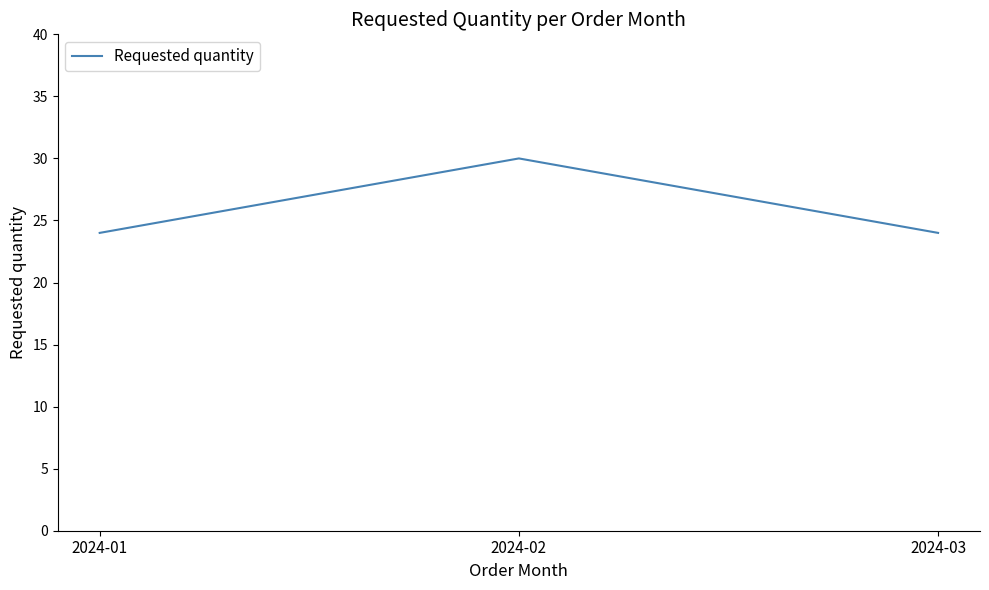

What is the change in value from 2024-01 to 2024-02?

+6